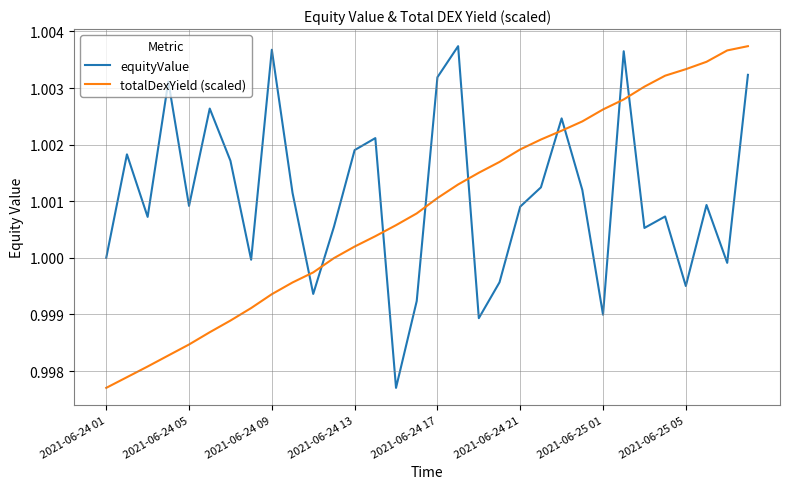

Count the number of categories in the chart.

32